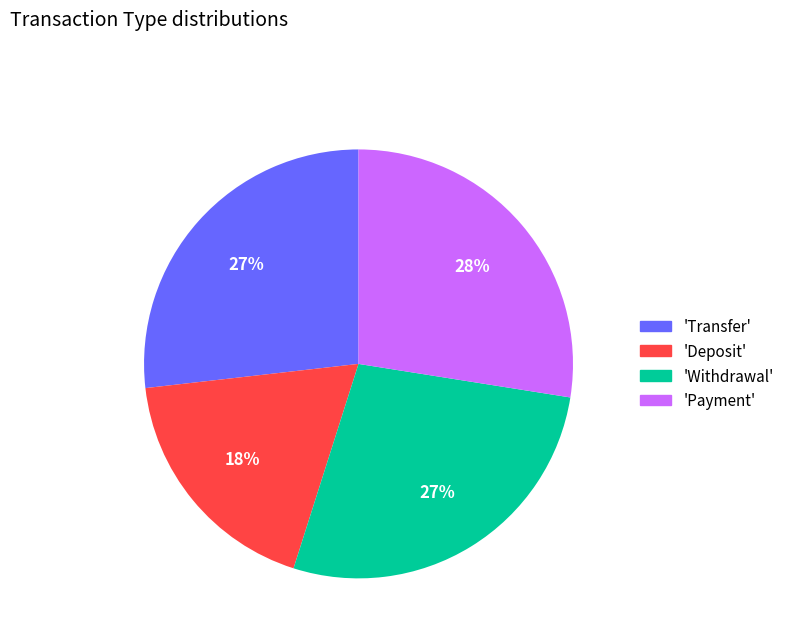

Approximately how many times larger is the value at 'Deposit' compared to 'Transfer'?

0.7